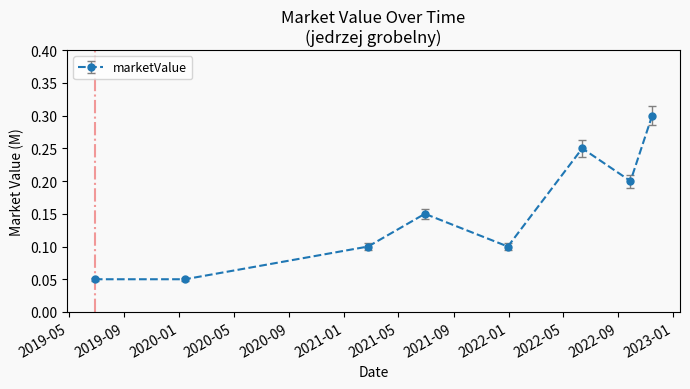

Count the values in the range 0 to 1.

8